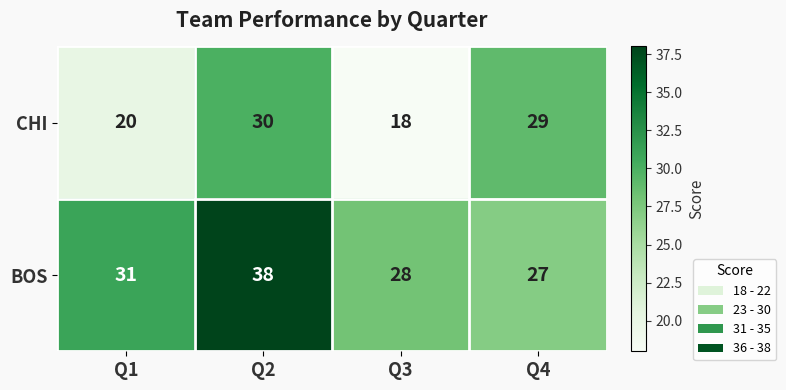

Reading right to left, extract all data points from this chart.

CHI: Q4=29	Q3=18	Q2=30	Q1=20
BOS: Q4=27	Q3=28	Q2=38	Q1=31